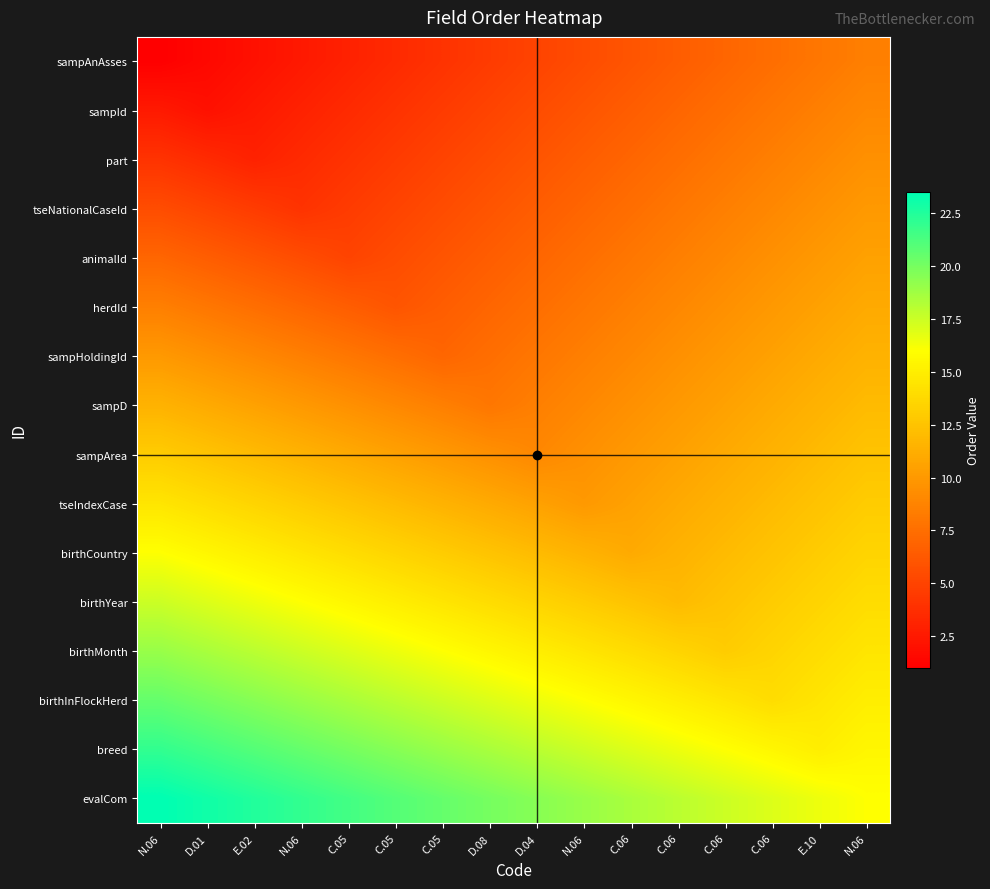

What is the spread (max minus min) of values at C.05?

18.5